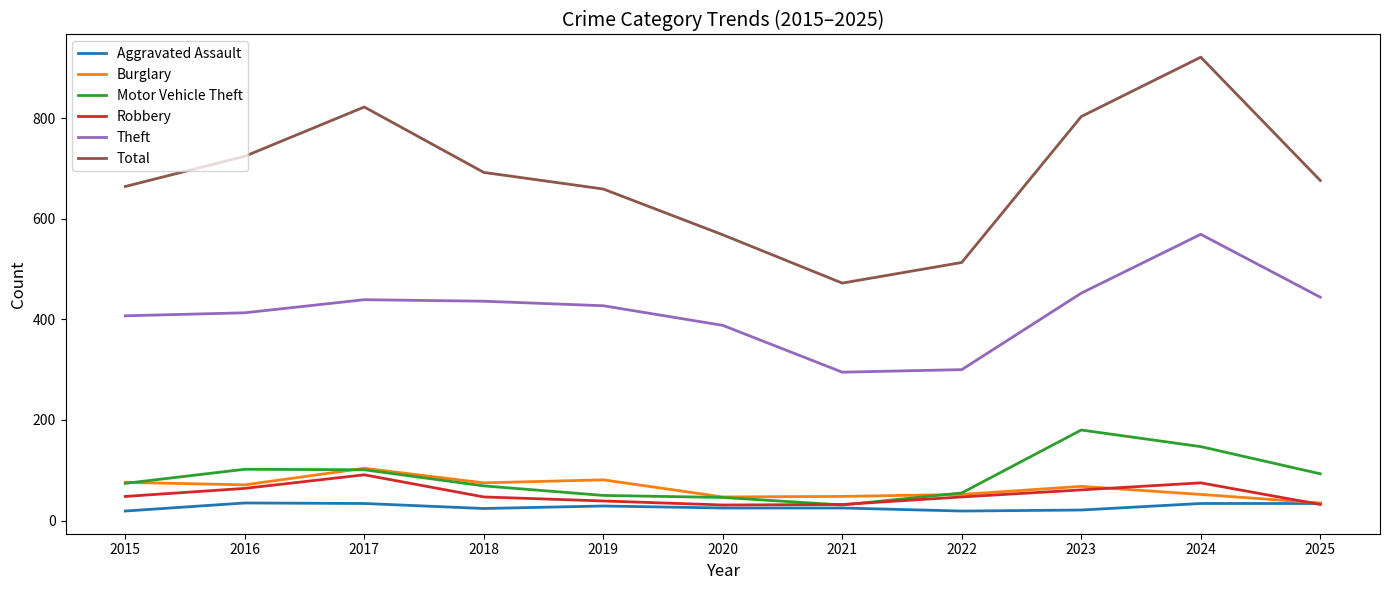

Which series ends up on top after the final intersection of Aggravated Assault and Robbery?

Aggravated Assault